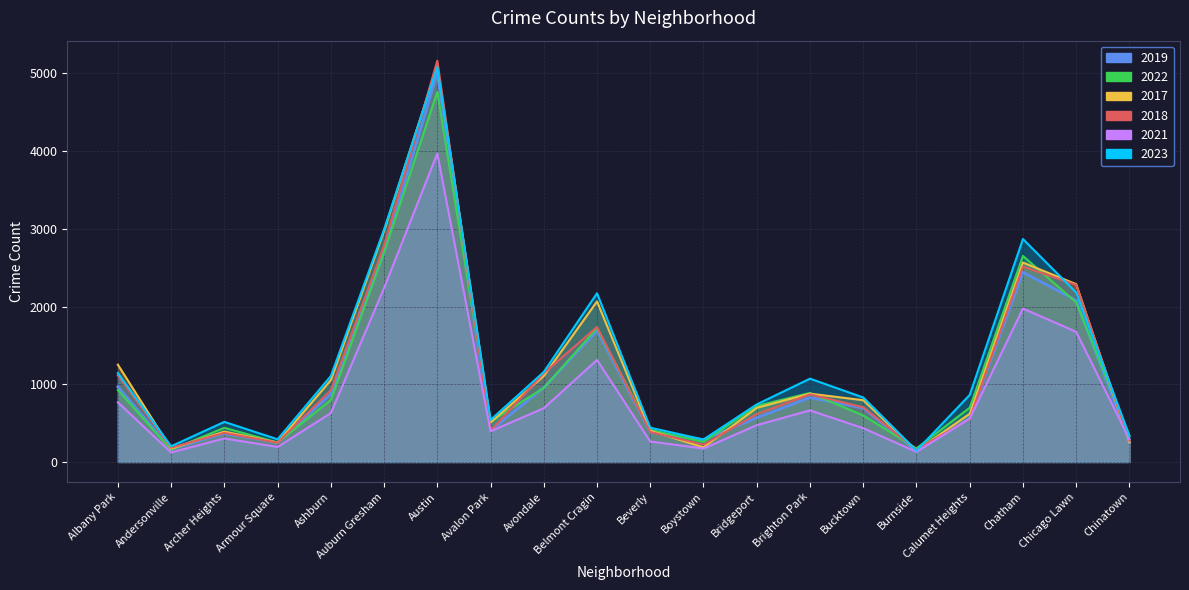

True or false: 2021 and 2023 cross at least once.

False